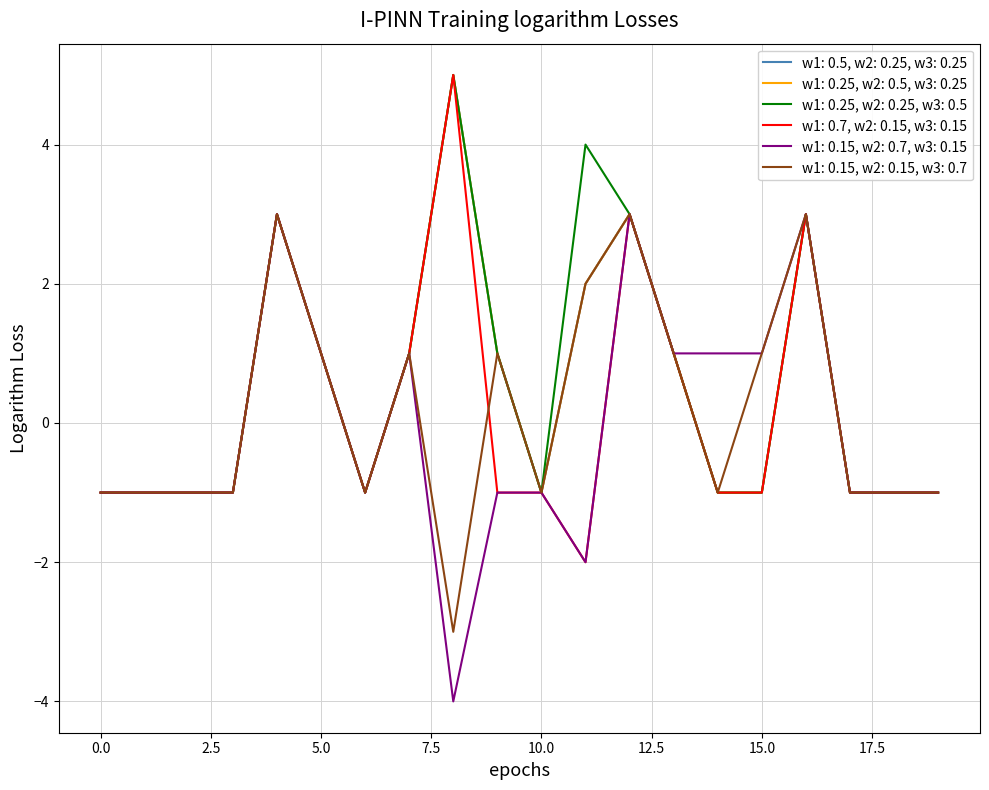

Reading left to right, extract all data points from this chart.

col_27: 0=-1	1=-1	2=-1	3=-1	4=3	5=1	6=-1	7=1	8=5	9=1	10=-1	11=2	12=3	13=1	14=-1	15=-1	16=3	17=-1	18=-1	19=-1
col_28: 0=-1	1=-1	2=-1	3=-1	4=3	5=1	6=-1	7=1	8=5	9=1	10=-1	11=2	12=3	13=1	14=-1	15=-1	16=3	17=-1	18=-1	19=-1
col_29: 0=-1	1=-1	2=-1	3=-1	4=3	5=1	6=-1	7=1	8=5	9=1	10=-1	11=4	12=3	13=1	14=-1	15=-1	16=3	17=-1	18=-1	19=-1
col_30: 0=-1	1=-1	2=-1	3=-1	4=3	5=1	6=-1	7=1	8=5	9=-1	10=-1	11=-2	12=3	13=1	14=-1	15=-1	16=3	17=-1	18=-1	19=-1
col_31: 0=-1	1=-1	2=-1	3=-1	4=3	5=1	6=-1	7=1	8=-4	9=-1	10=-1	11=-2	12=3	13=1	14=1	15=1	16=3	17=-1	18=-1	19=-1
col_35: 0=-1	1=-1	2=-1	3=-1	4=3	5=1	6=-1	7=1	8=-3	9=1	10=-1	11=2	12=3	13=1	14=-1	15=1	16=3	17=-1	18=-1	19=-1